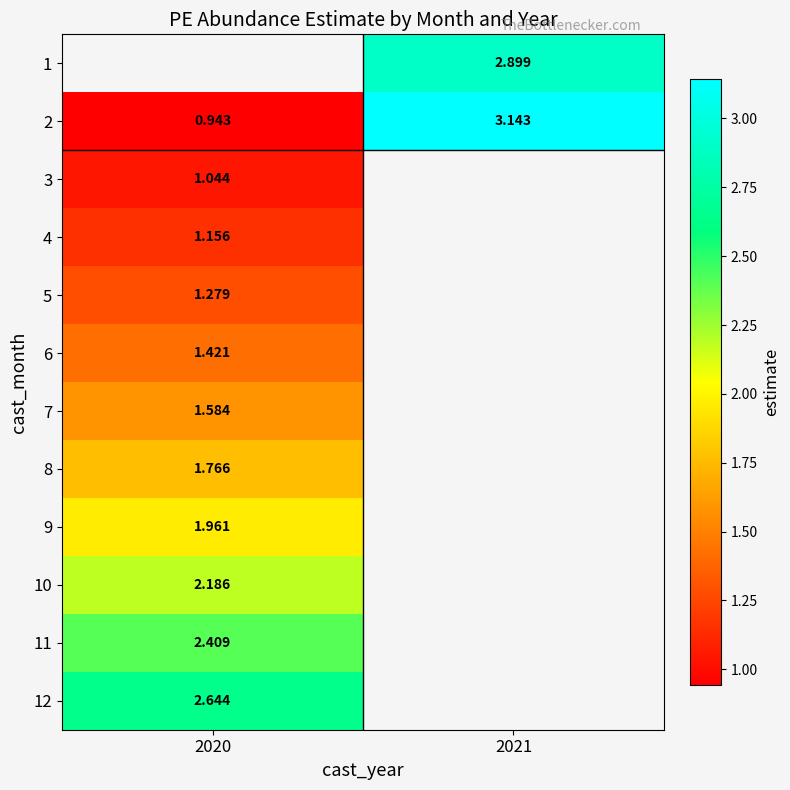

At which label does 9 reach its peak?

2020